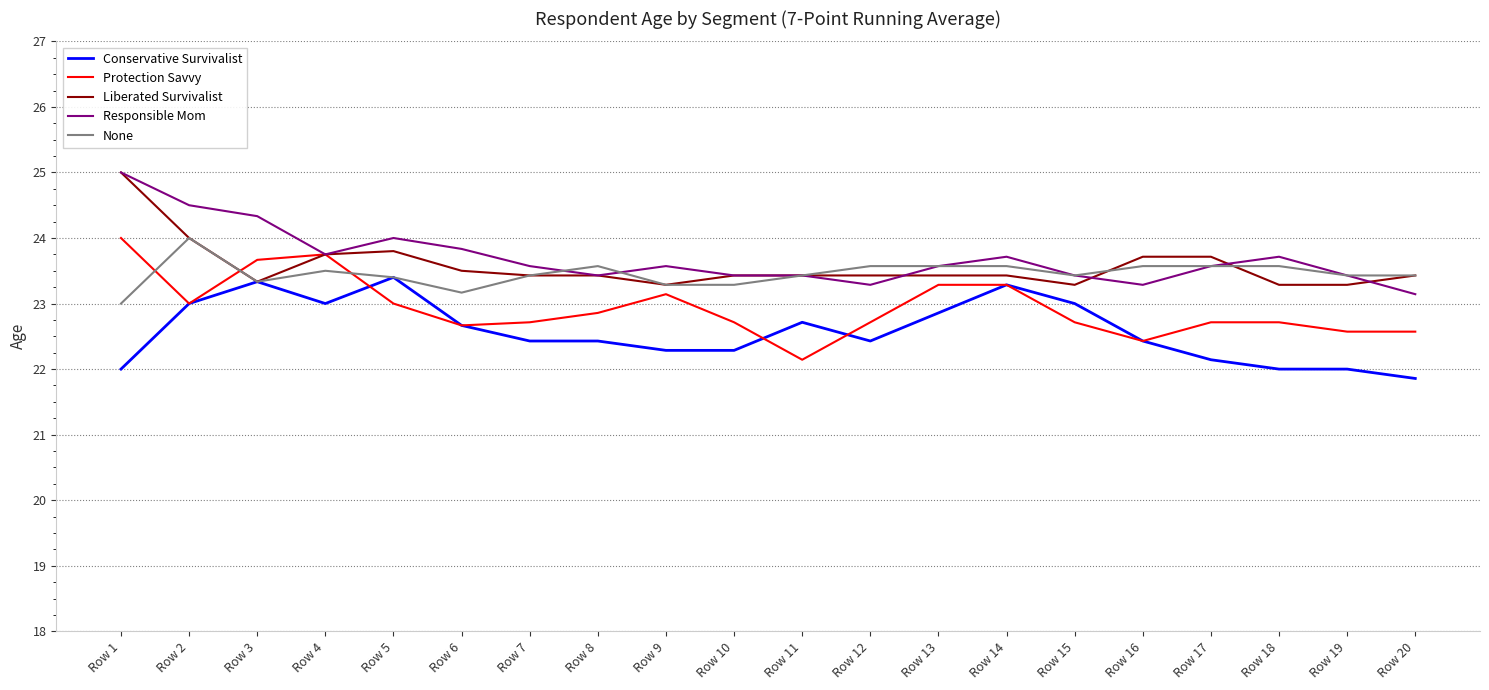

Between Row 1 and Row 16, which series saw the biggest shift?

Responsible Mom